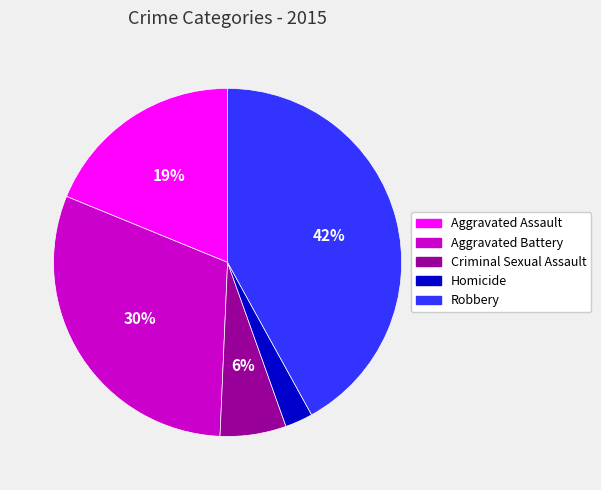

To the nearest percent, what is the combined percentage of Criminal Sexual Assault and Aggravated Assault?

25%